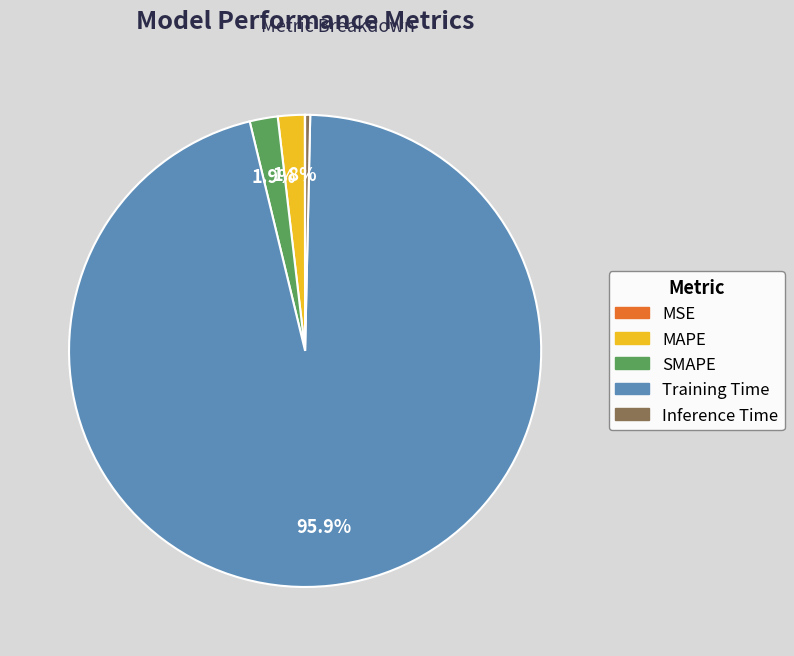

True or false: Inference Time accounts for 0% of the total.

True